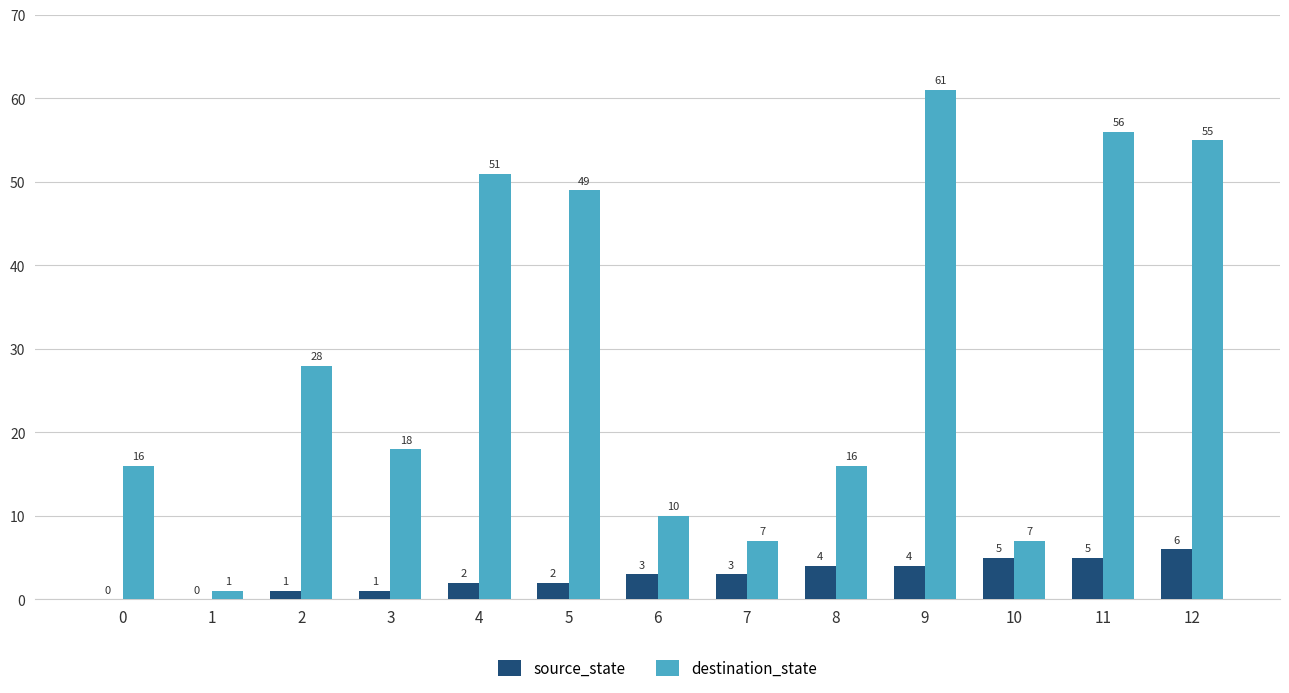

What is the sum of all destination_state values?

375